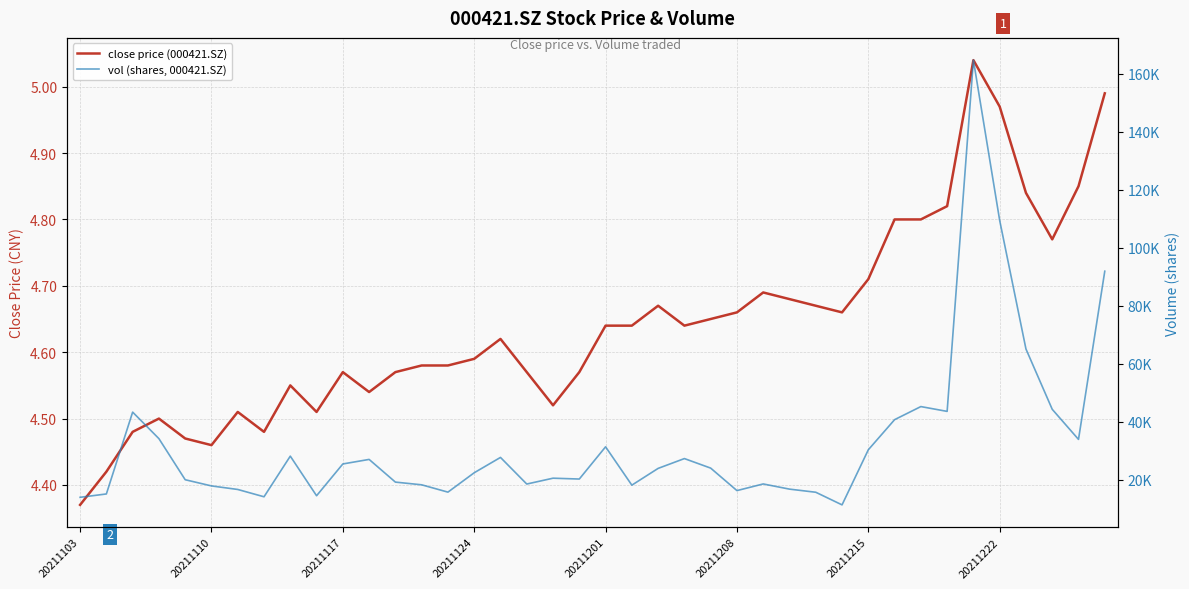

What is the maximum value for vol (shares, 000421.SZ)?

164653.6